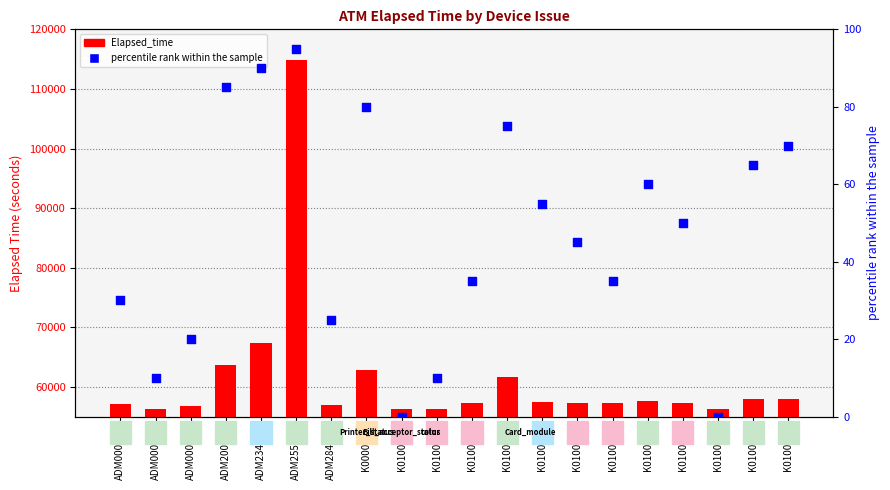

What is the total value across all series at ADM000025?

56823